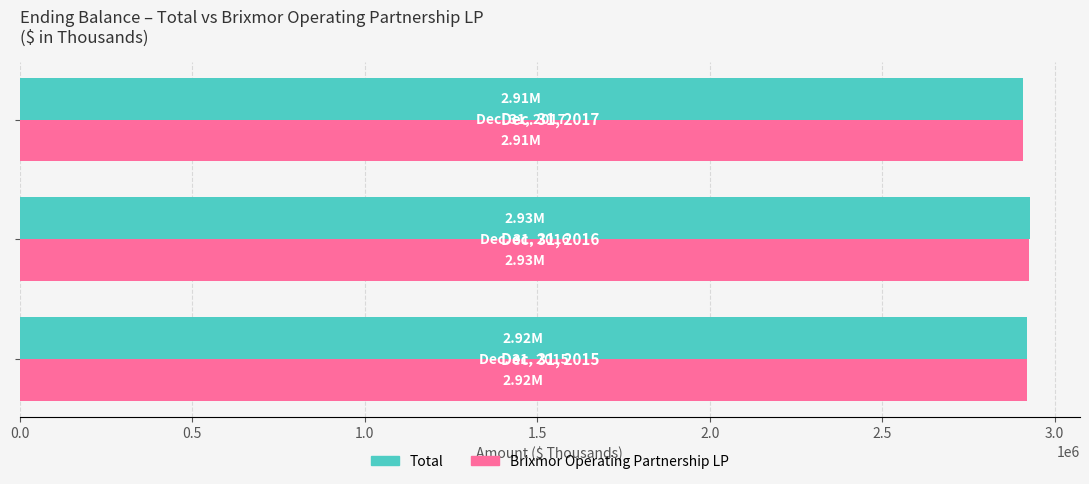

What is the average value of the Brixmor Operating Partnership LP series?

2918359